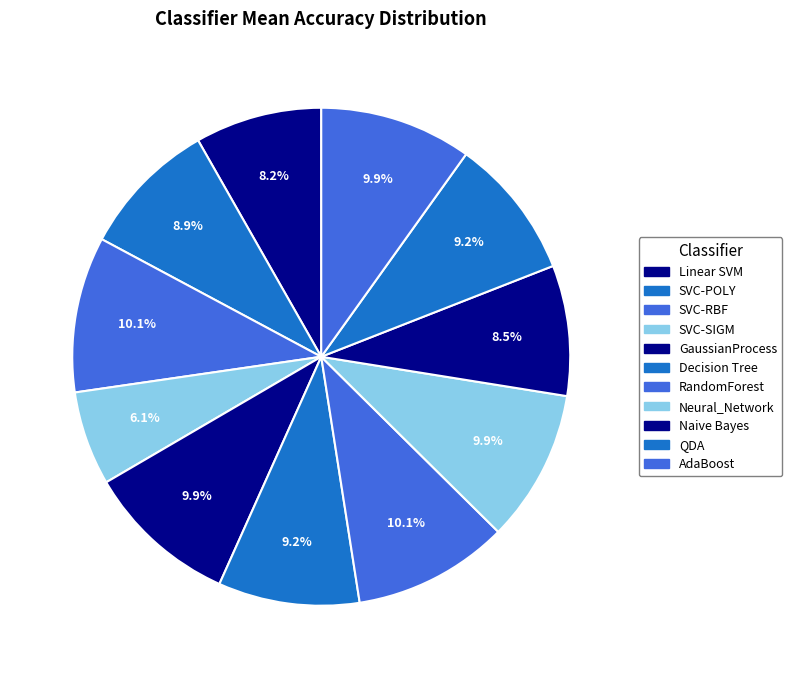

Is there any slice that represents more than half of the pie?

No